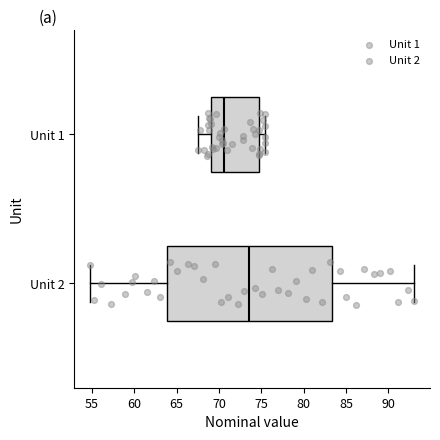

Where does the median line of the box for Unit 1 sit on the x-axis? The values are not printed on the chart, so give them approximately, as read against the axis.

70.5